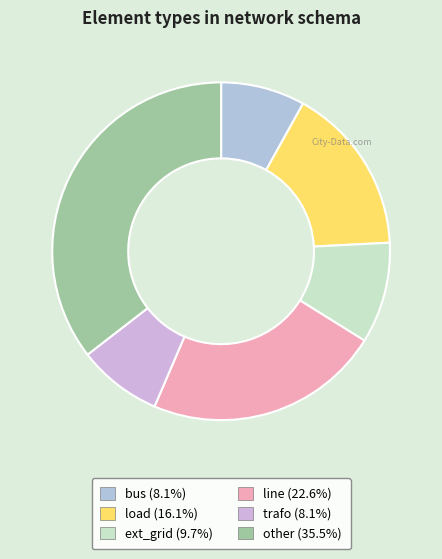

How much of the chart is everything except load?

83.9%